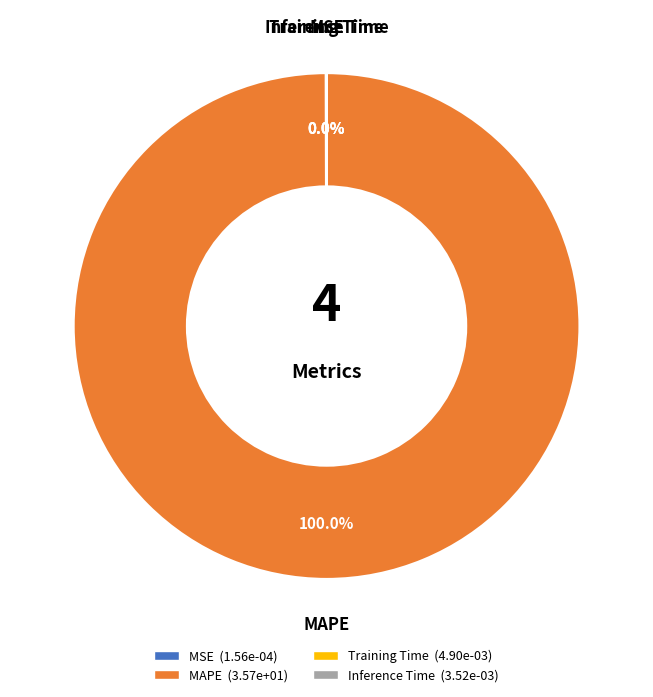

Is there any slice that represents more than half of the pie?

Yes